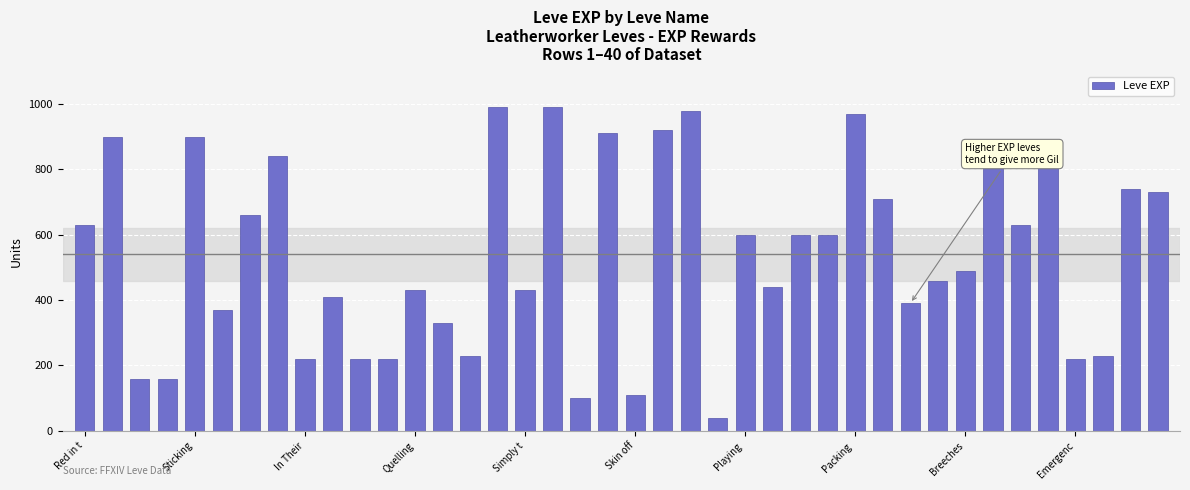

What is the difference between the second highest and second lowest values?

890